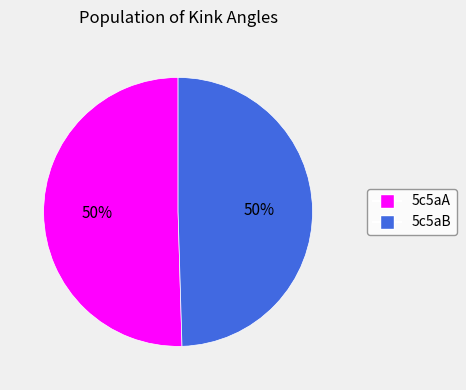

What is the ratio of the value at 5c5aA to the value at 5c5aB?

1.0